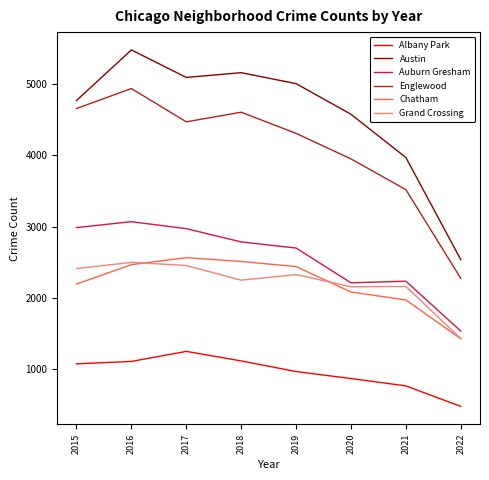

At which label does Auburn Gresham reach its peak?

2016